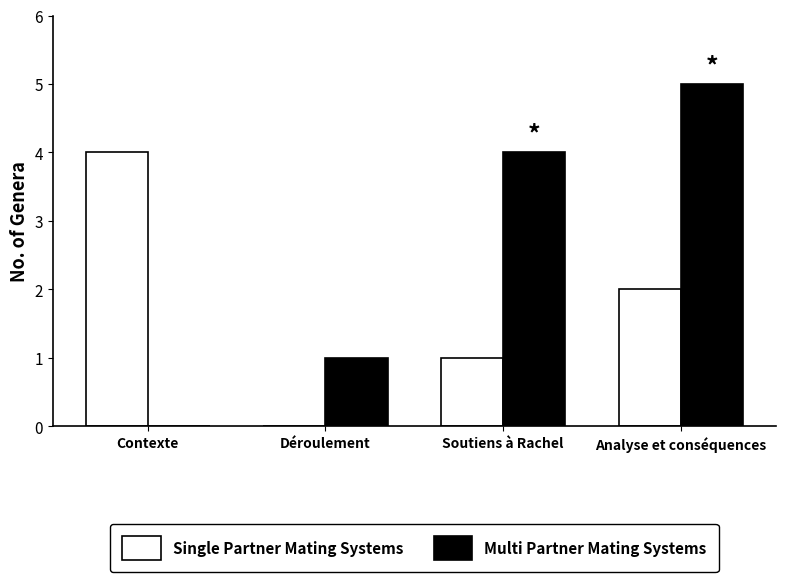

What is the highest value of the Multi Partner Mating Systems series?

5